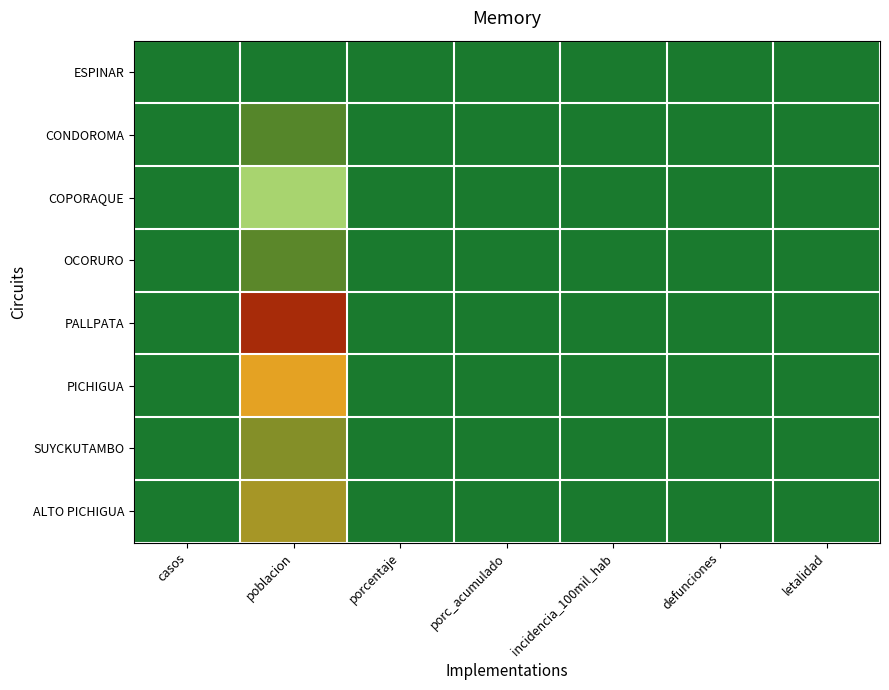

How many distinct data groups are displayed?

8